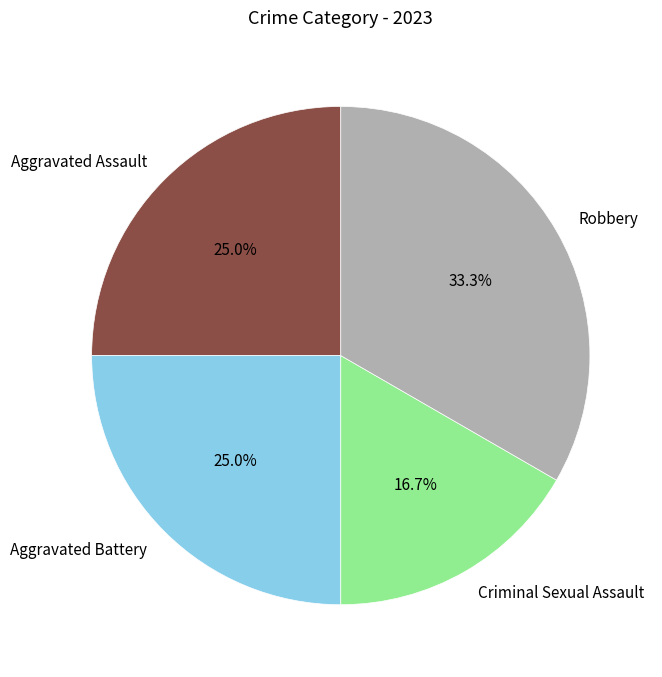

What percentage is the Robbery slice, to the nearest percent?

33%